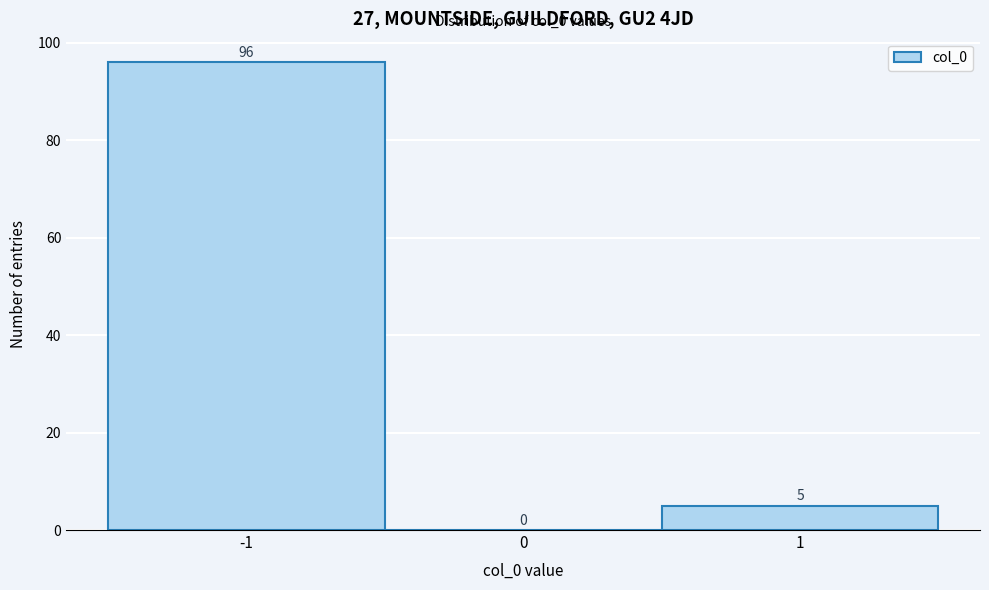

Reading left to right, transcribe this chart: for each bar, give the range it covers on the x-axis and its height.

-1.5 to -0.5: 96
-0.5 to 0.5: 0
0.5 to 1.5: 5